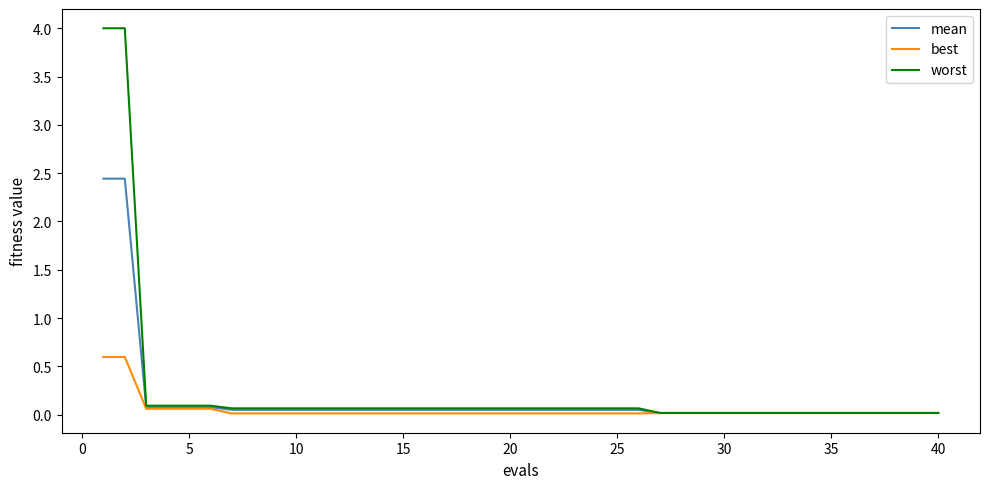

What is the maximum value shown in the chart?

4.0